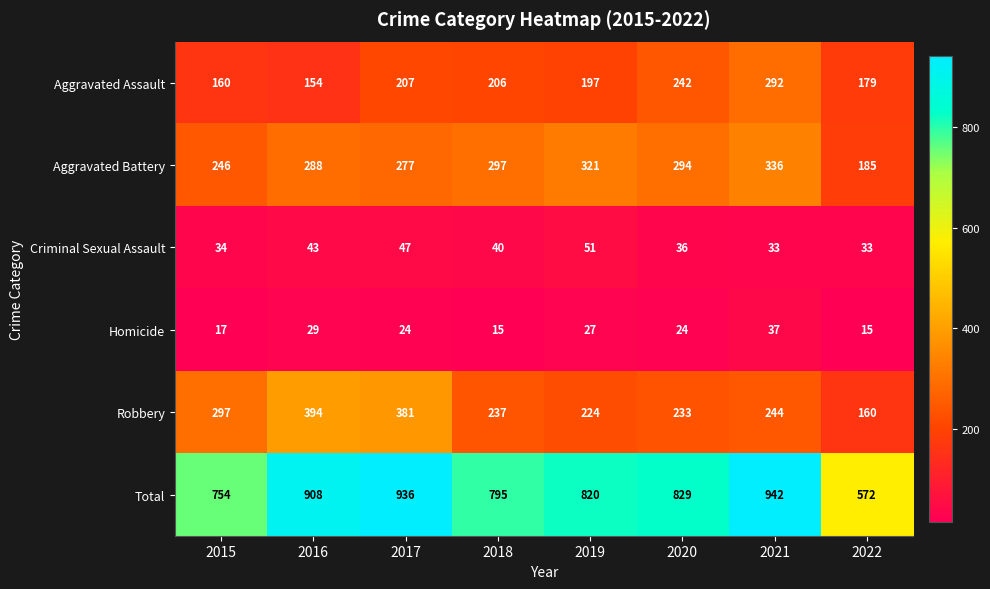

What is the spread (max minus min) of values at 2017?

912